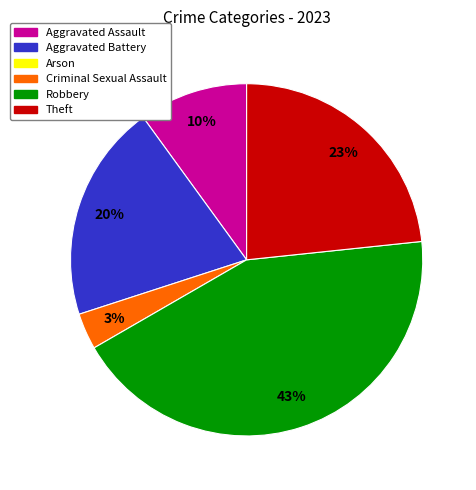

Count the number of slices in the pie.

5